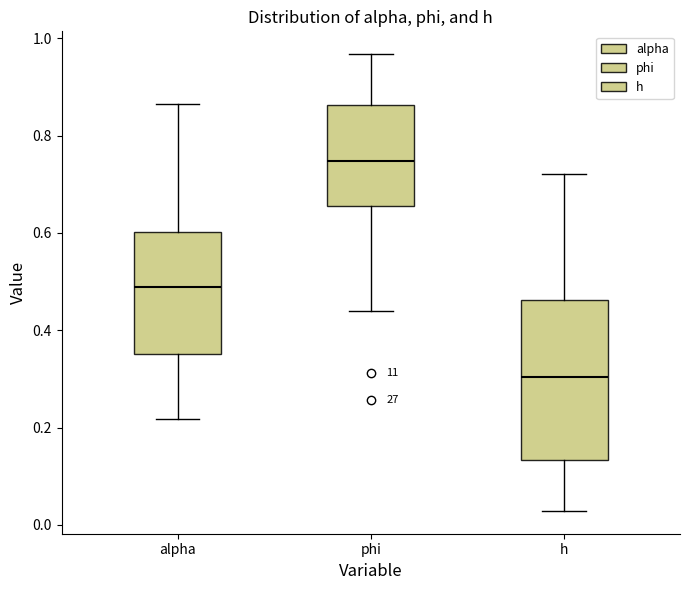

Reading left to right, read every box against the y-axis: the position of its median line, the range the box covers, and the ends of its whiskers. The values are not printed on the chart, so give them approximately, as read against the axis.

alpha: median 0.48, box 0.36 to 0.60, whiskers 0.22 to 0.86
phi: median 0.74, box 0.66 to 0.86, whiskers 0.44 to 0.96
h: median 0.30, box 0.14 to 0.46, whiskers 0.02 to 0.72